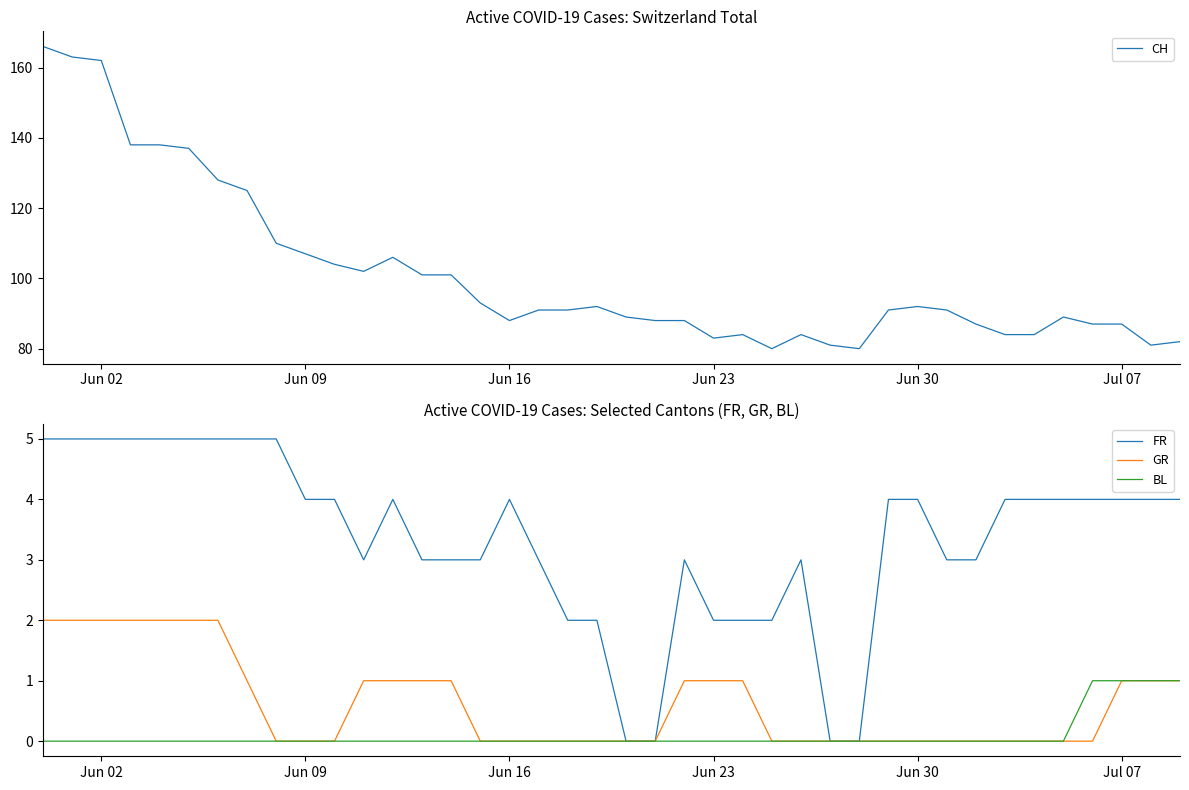

Which series has the largest total across all categories?

CH